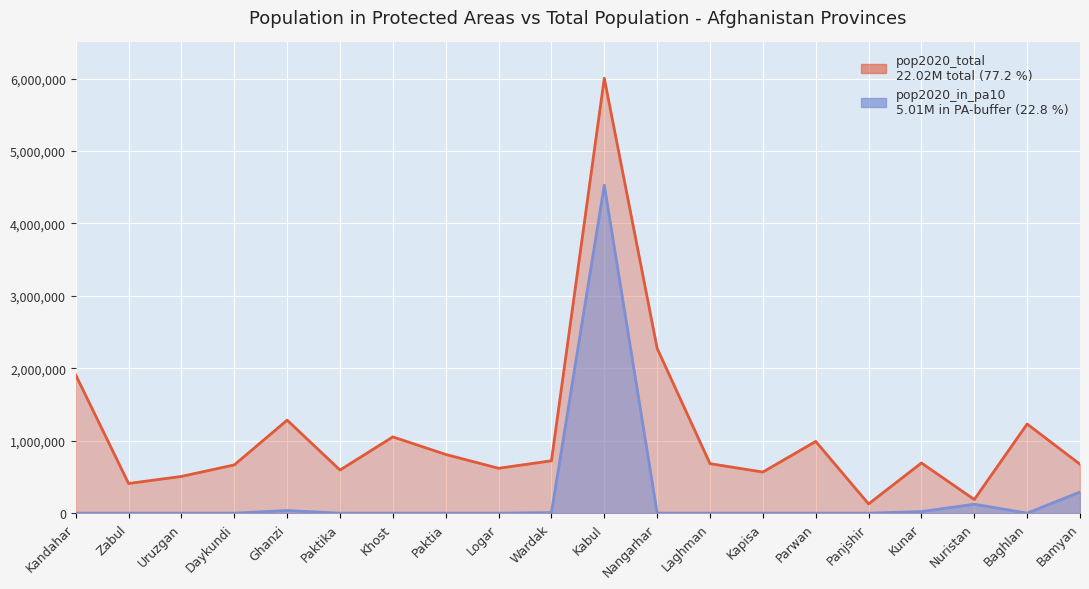

What is the spread (max minus min) of values at Paktika?

595301.8